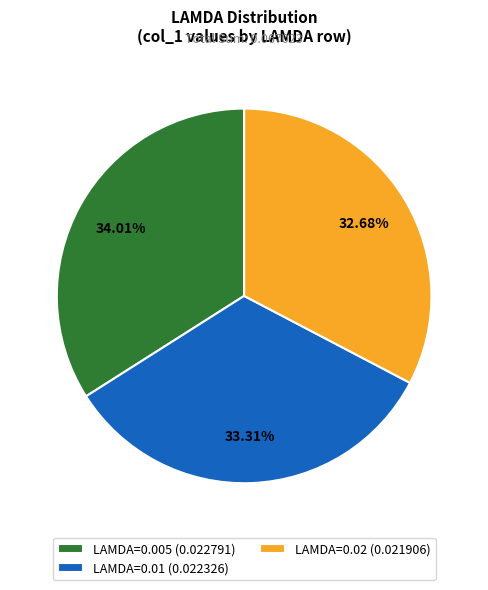

Is there a majority slice in this chart?

No